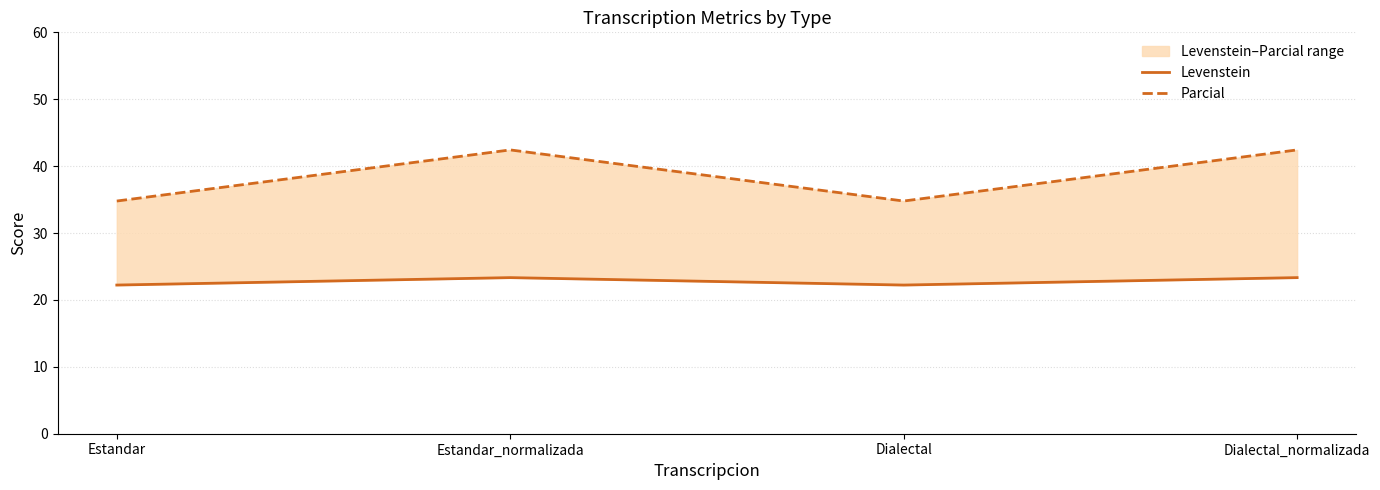

True or false: Parcial and Levenstein cross at least once.

False